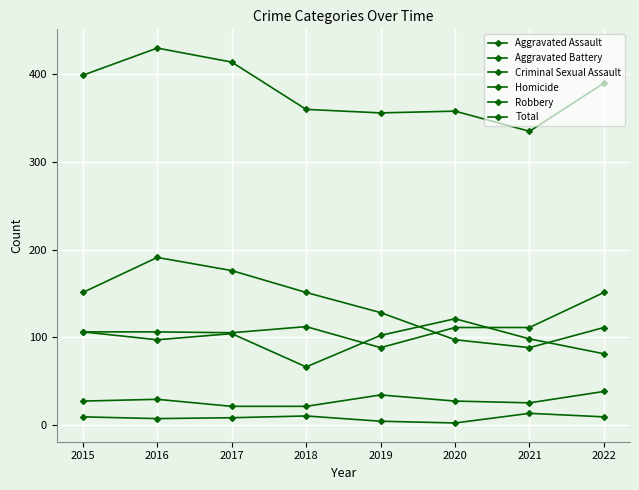

The Homicide series shows 13 at 2021. True or false?

True